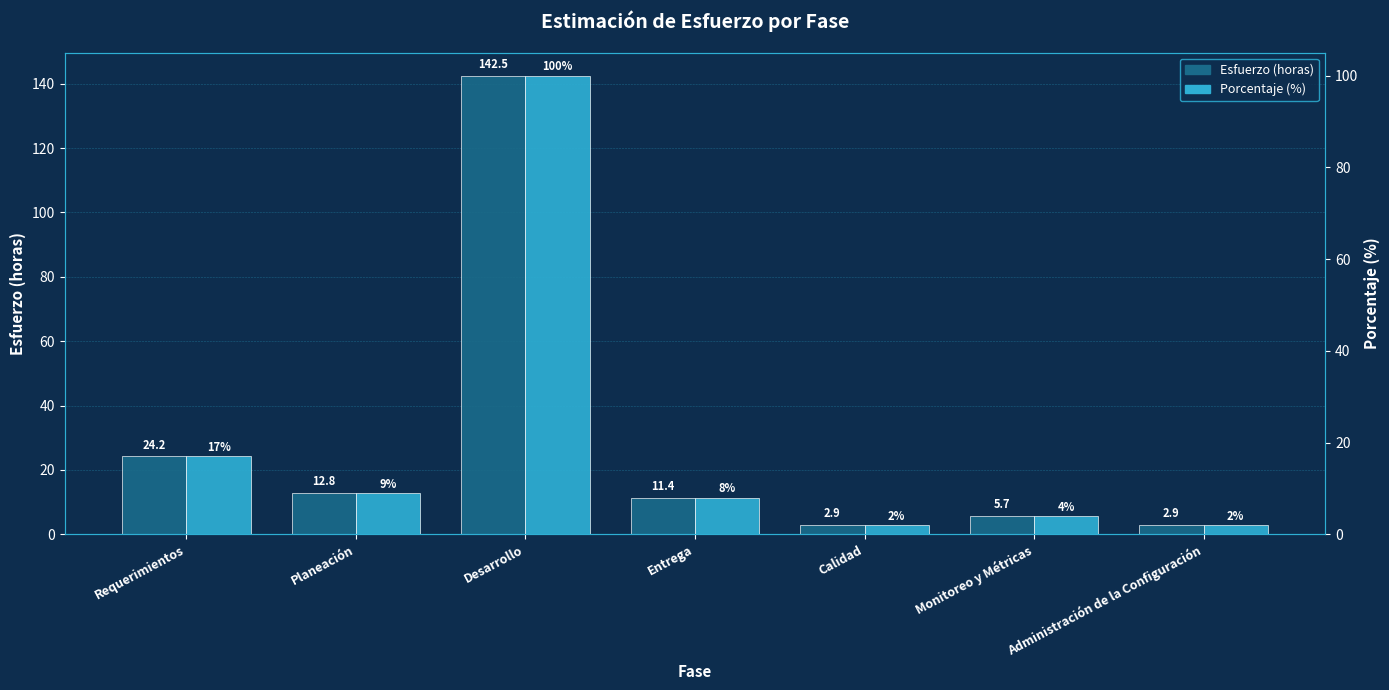

True or false: Esfuerzo (horas) has a value of 2.9 at Administración de la Configuración.

True